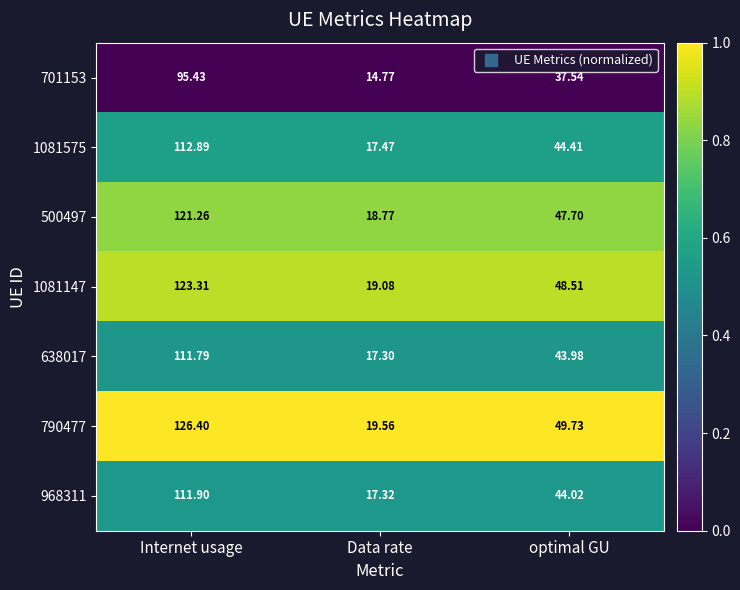

Which label corresponds to the smallest value in the chart?

Data rate